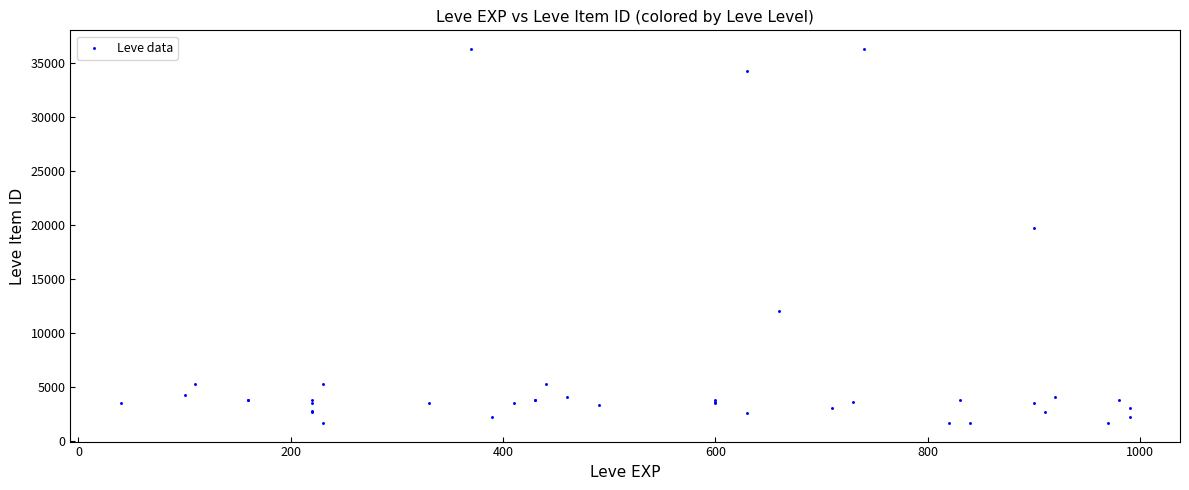

What Y value in the scatter plot is closest to 18967?

19744